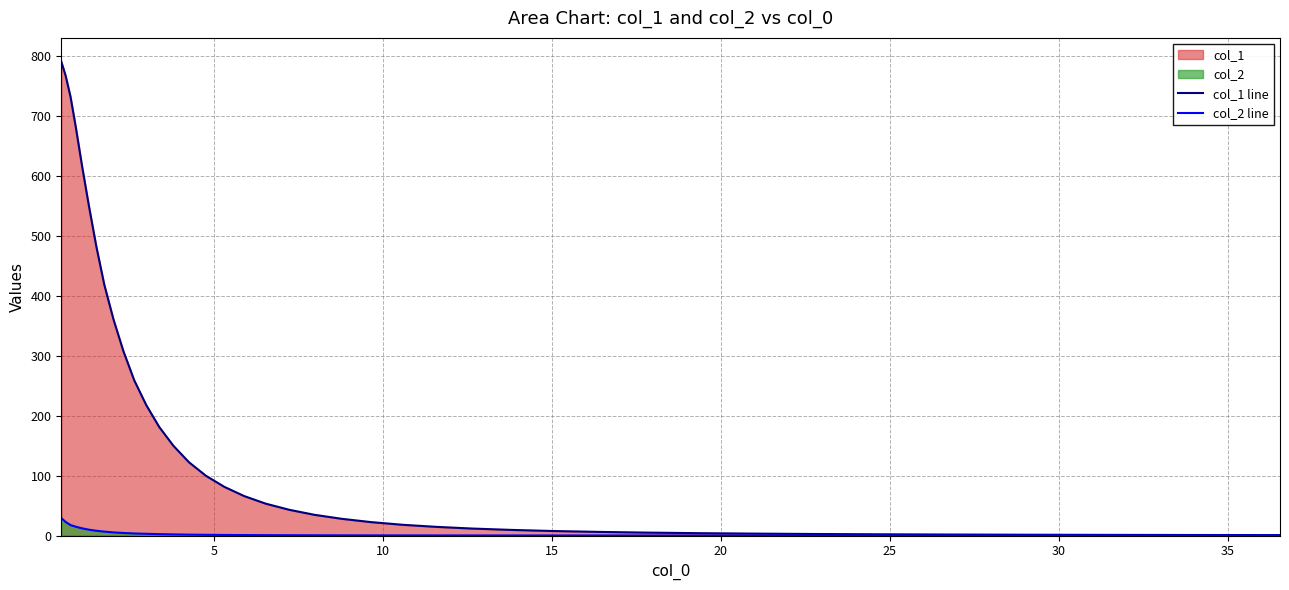

Which series has the largest total across all categories?

col_1 line